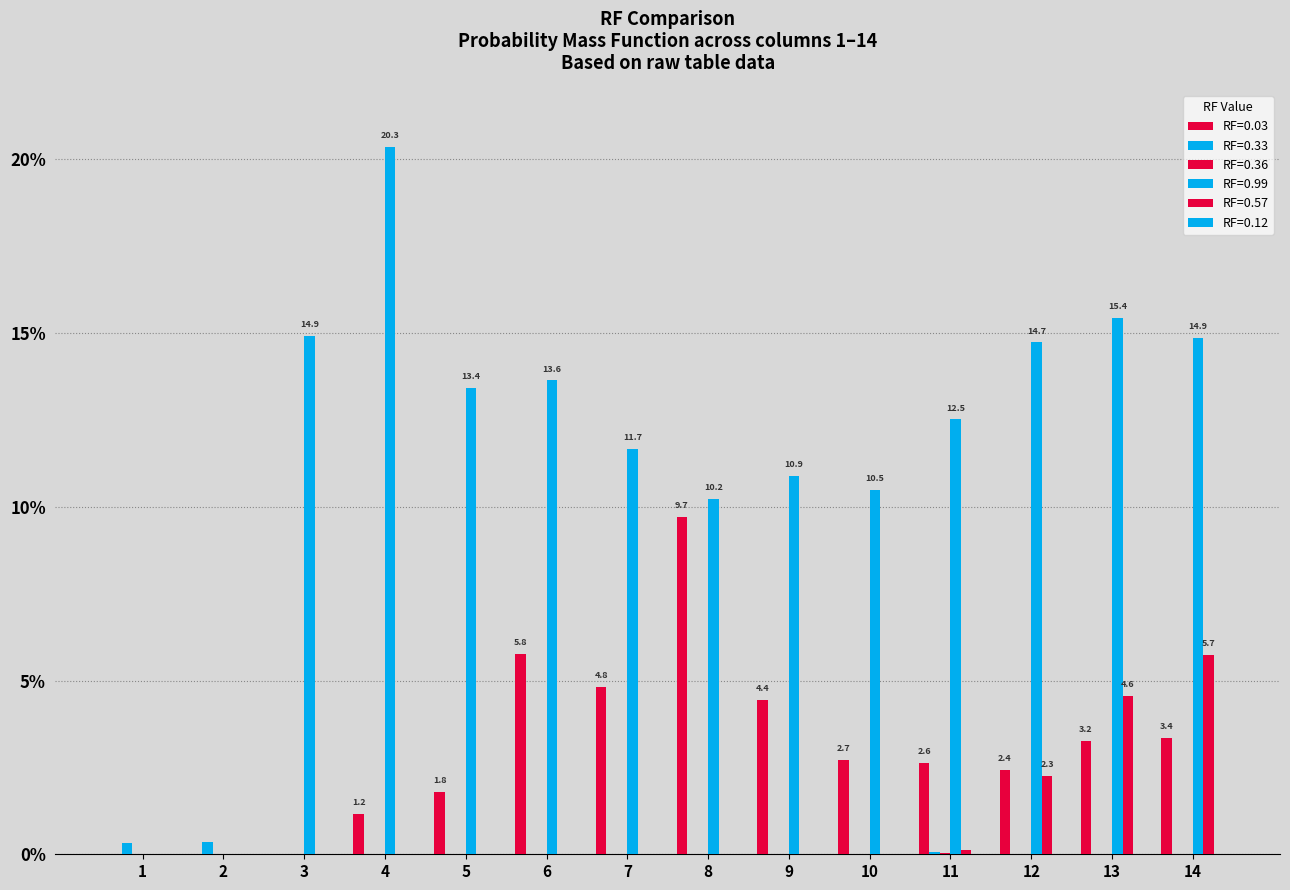

Where does the RF=0.03 series first go above 2?

6